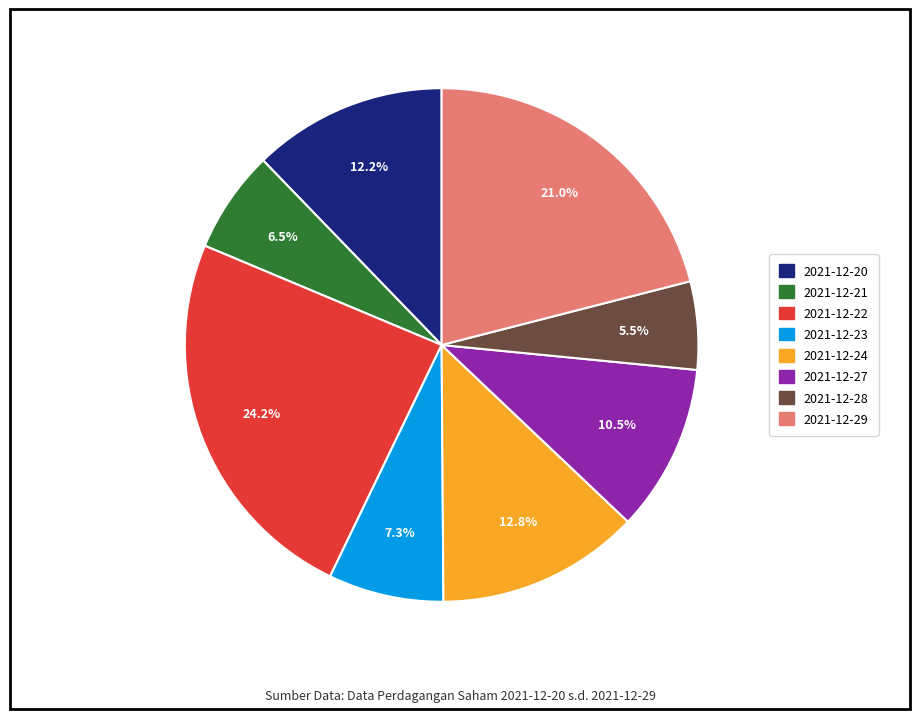

Combined, what portion of the pie is 2021-12-20 and 2021-12-22?

36.4%